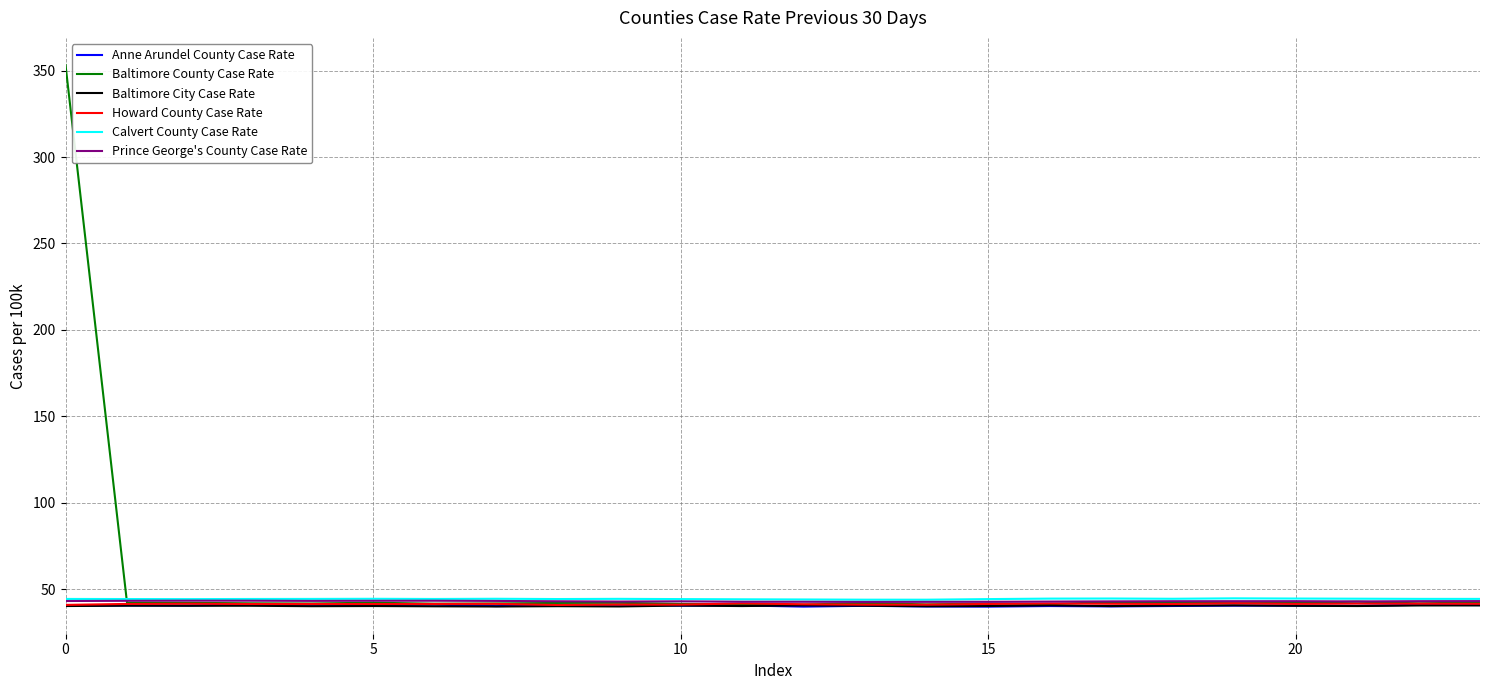

What is the greatest value displayed?

353.3